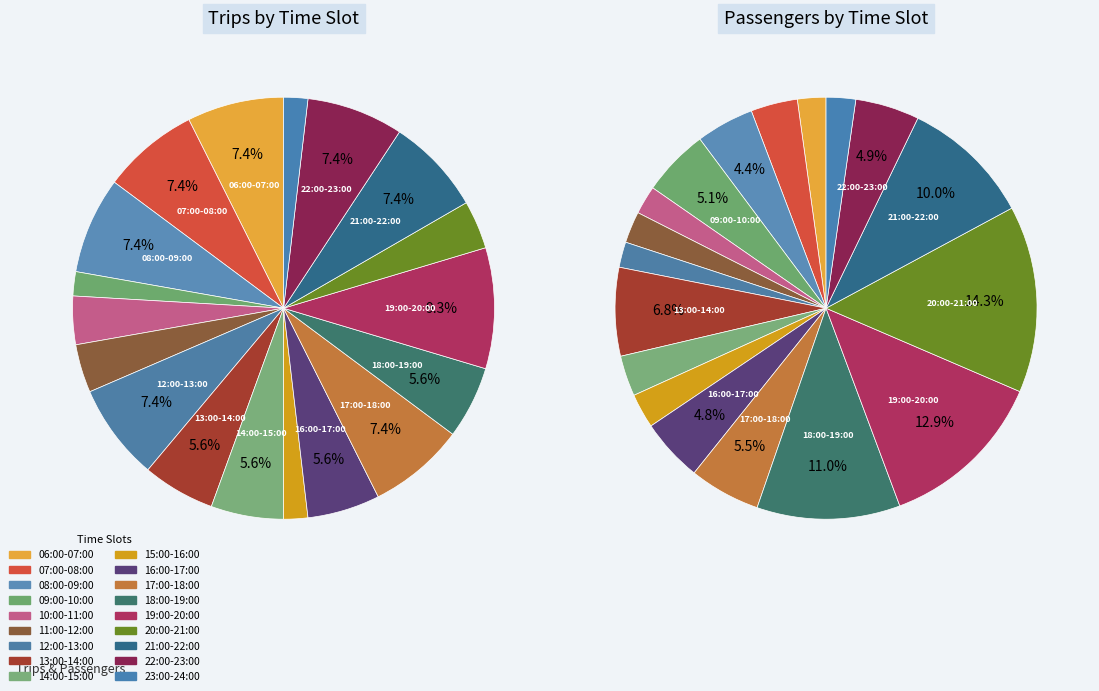

Is the sum of 9 and 4 greater than half?

No